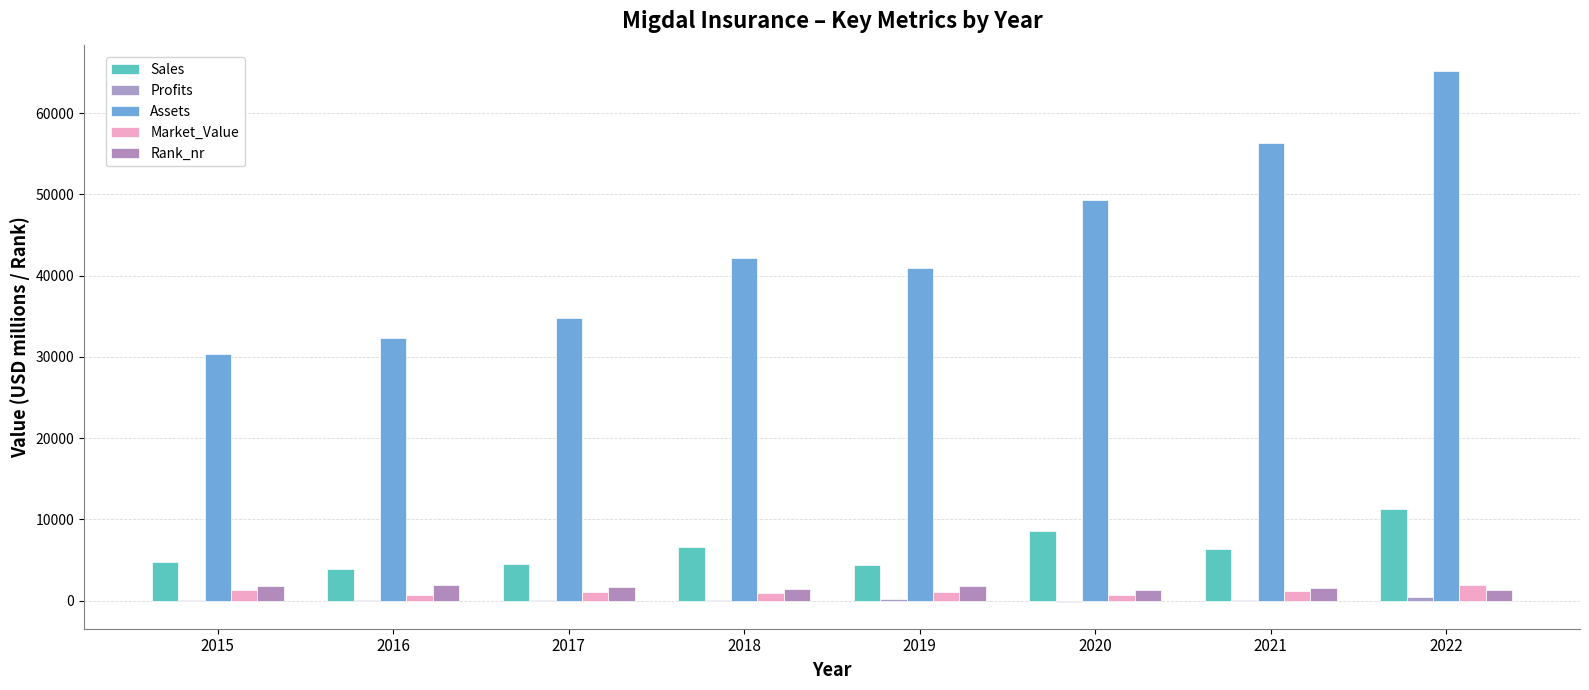

What is the spread (max minus min) of values at 2020?

49504.3